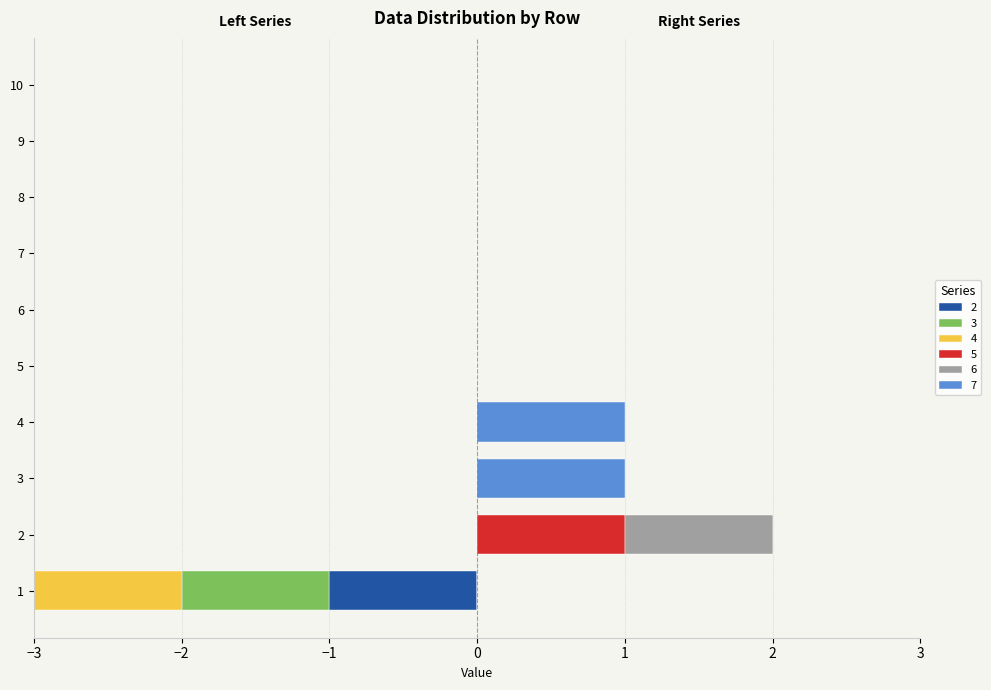

Which series has the largest total across all categories?

7